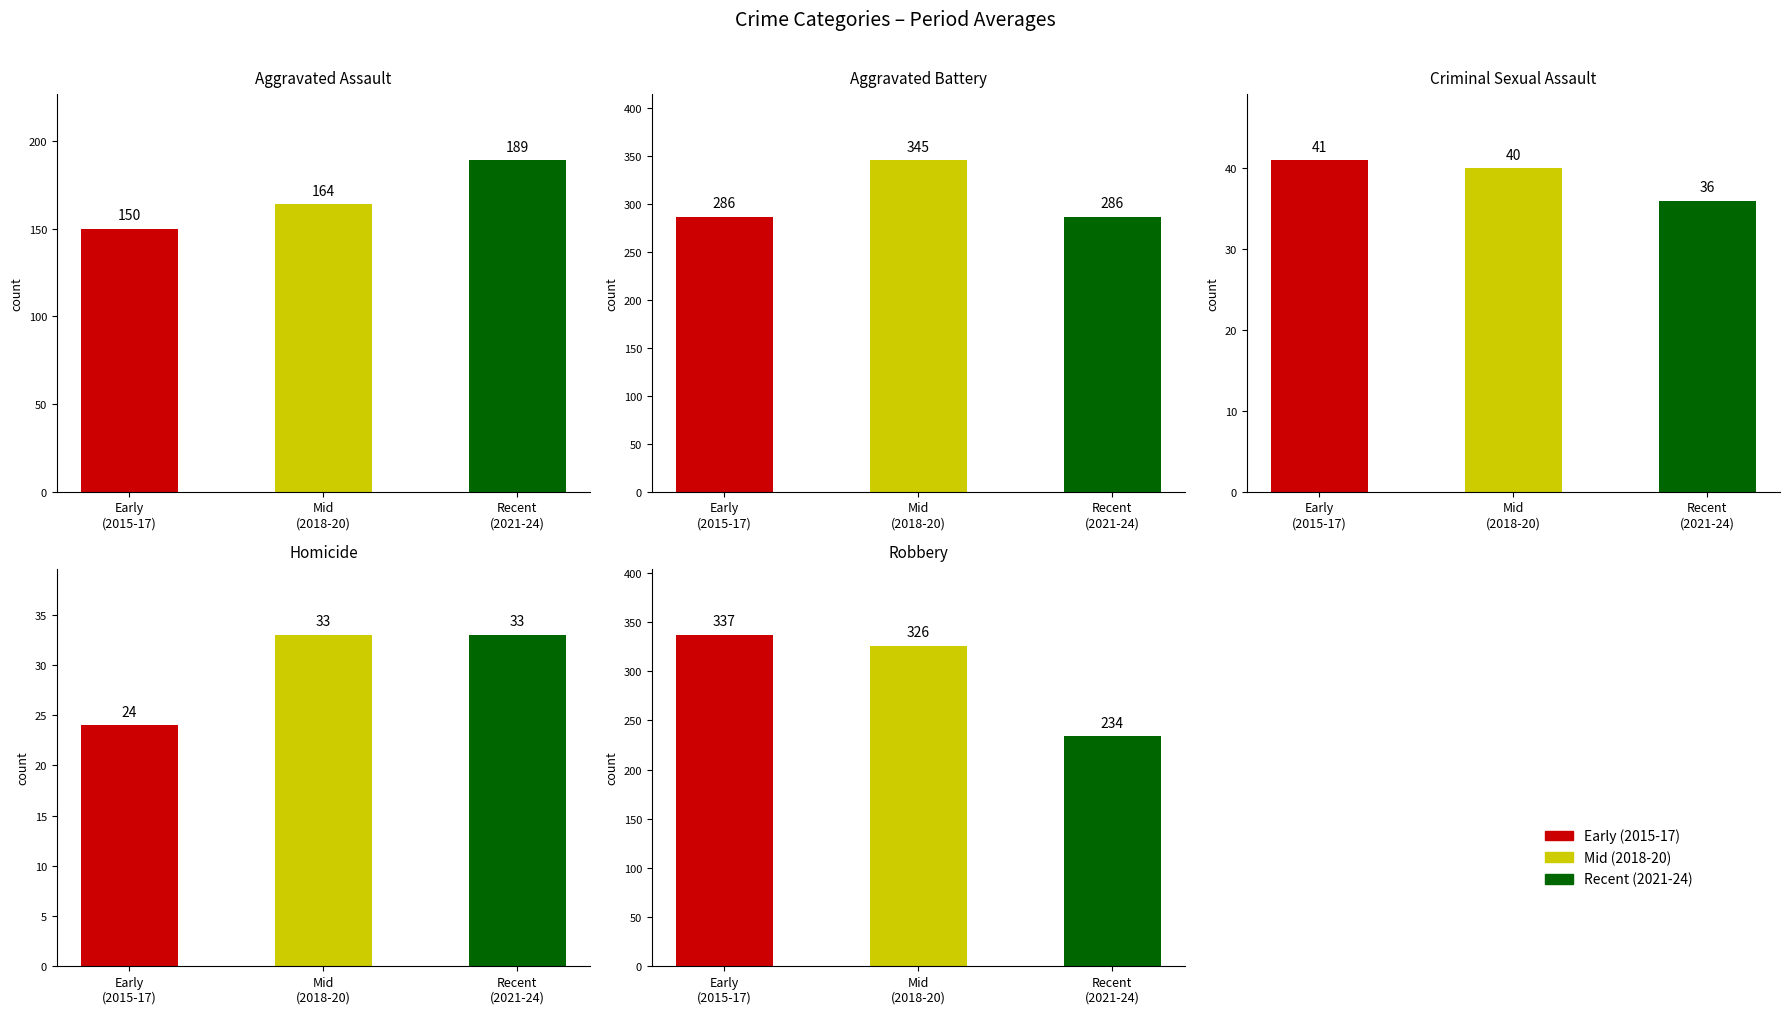

Rank the series at Mid
(2018-20) from lowest to highest value.

Homicide, Criminal Sexual Assault, Aggravated Assault, Robbery, Aggravated Battery